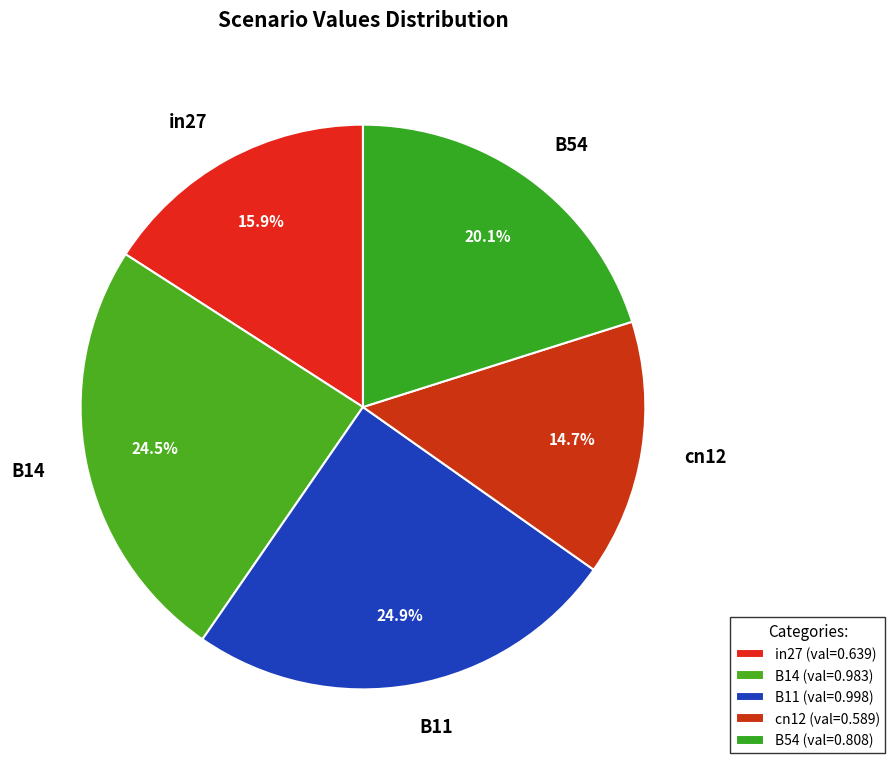

What percentage is NOT represented by B54?

79.9%